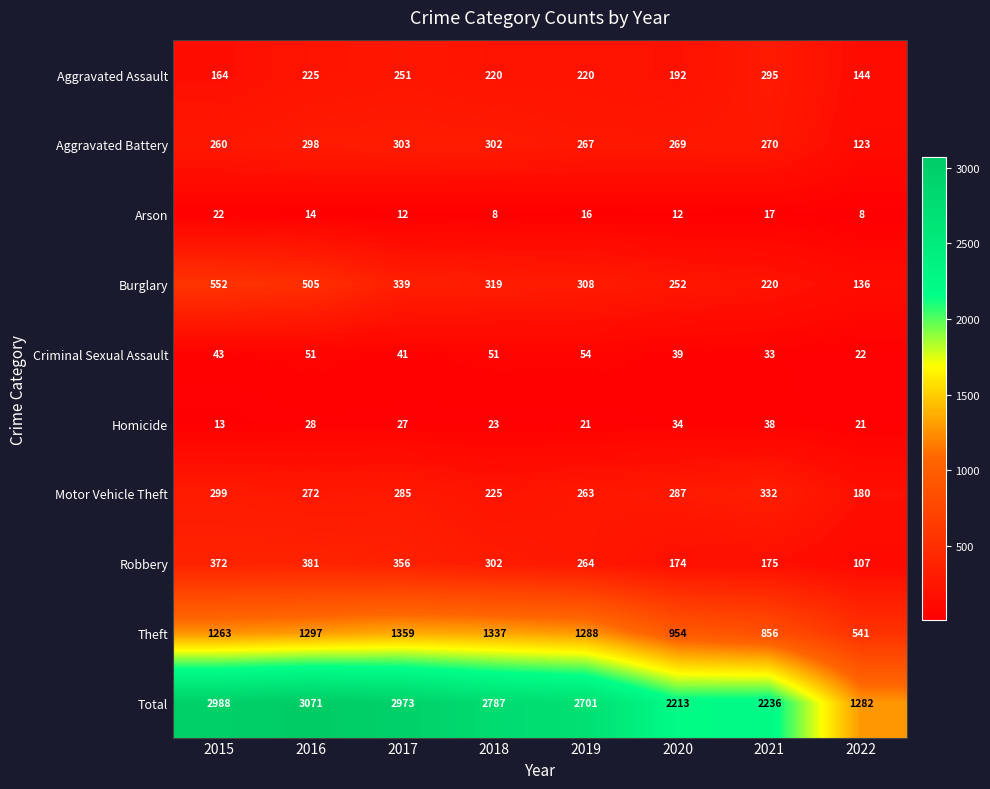

At which label does Homicide reach its peak?

2021